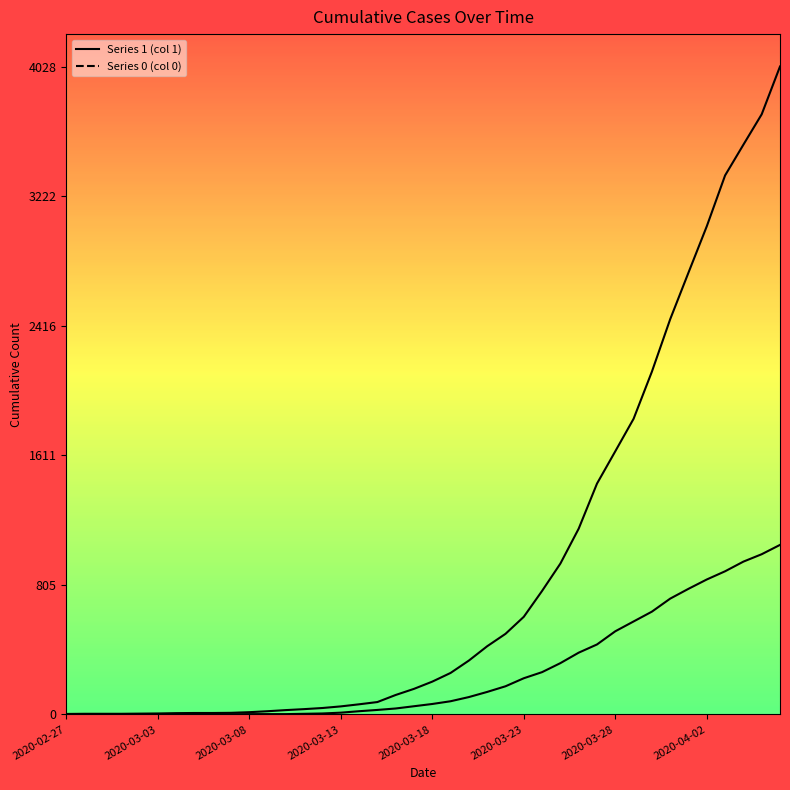

Which series has the widest spread of values?

Series 1